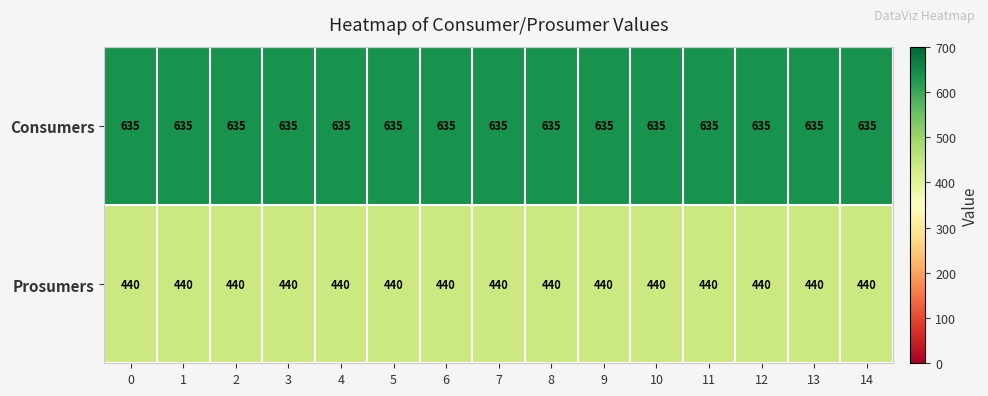

What is the average value of the Prosumers series?

440